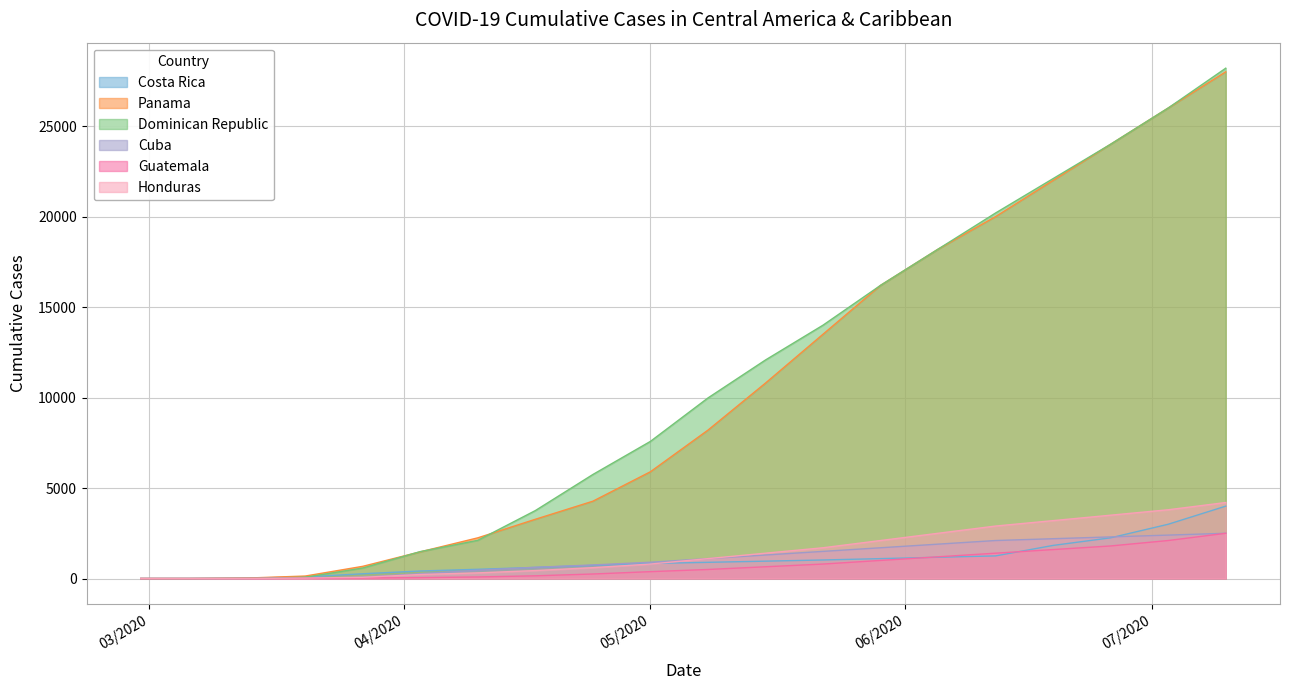

The Costa Rica series shows 1035 at 4/24/20. True or false?

False